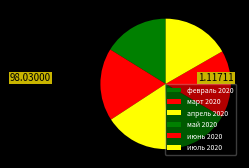

Is it true that май 2020 is 5% of the pie?

False